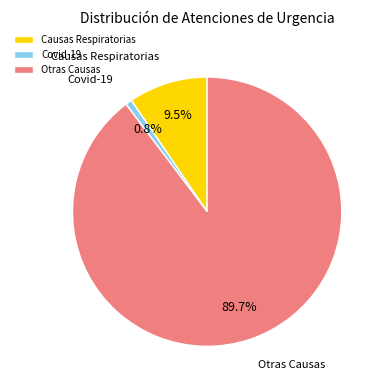

Rank the categories by value from lowest to highest.

Covid-19, Causas Respiratorias, Otras Causas